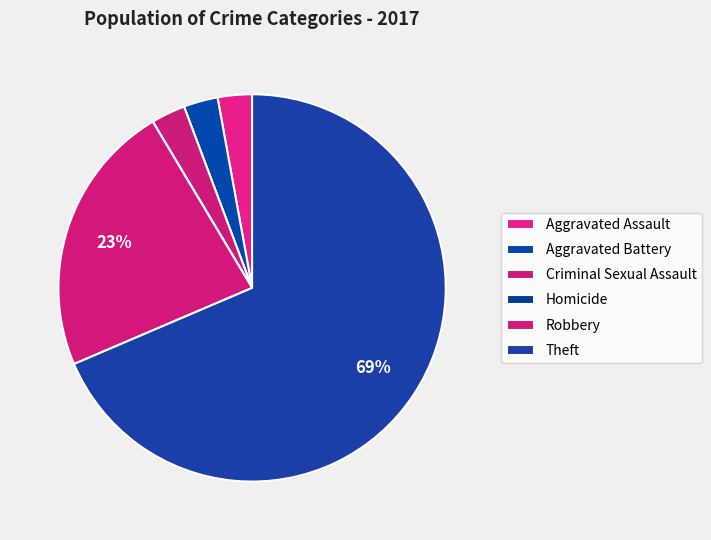

Which category has the biggest portion of the pie?

Theft